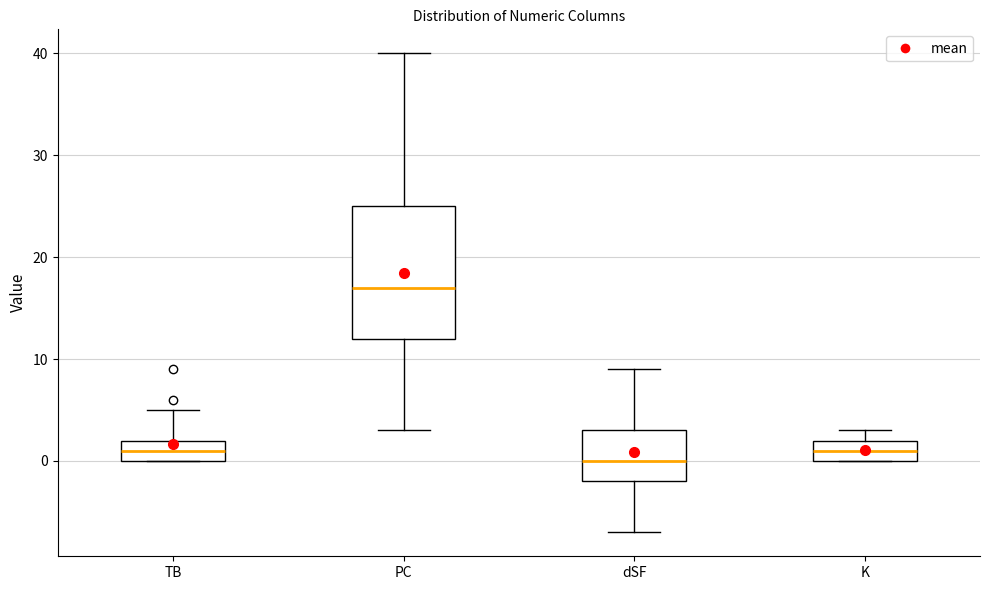

Where is the lower edge of the box for TB on the y-axis? The values are not printed on the chart, so give them approximately, as read against the axis.

0